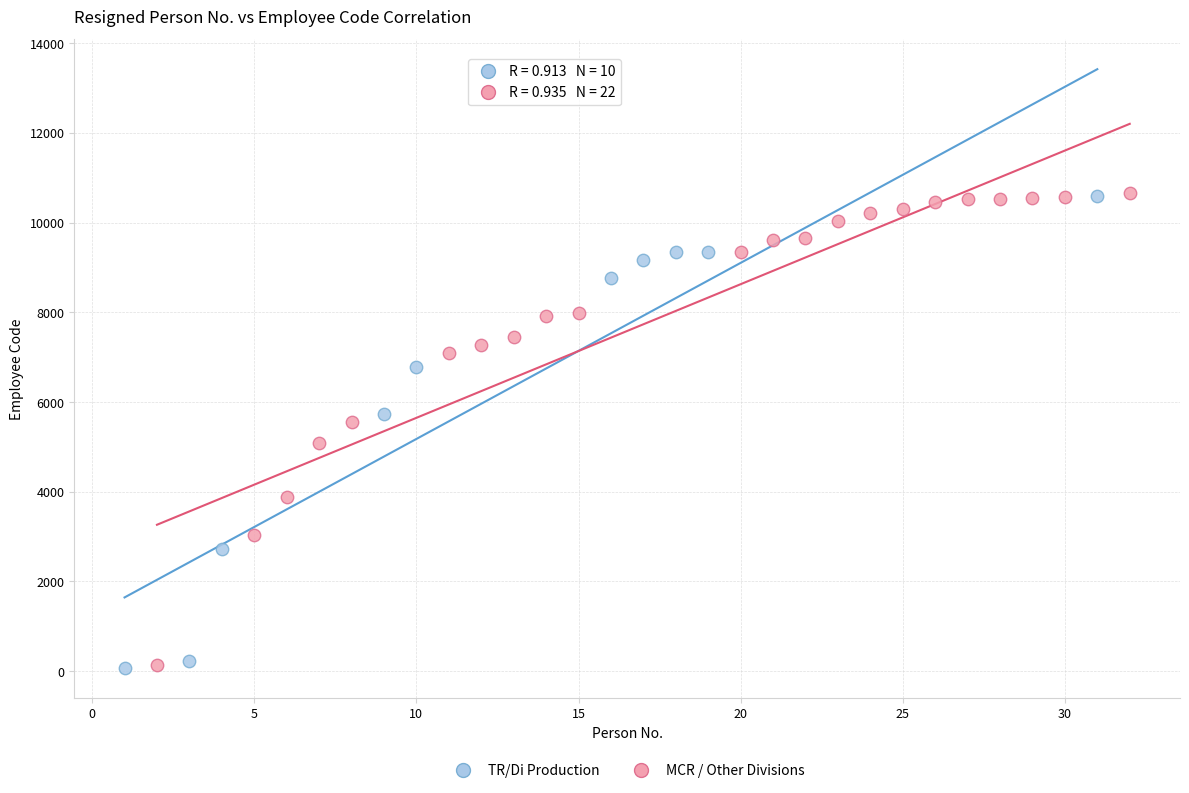

What are all the series names shown in the legend?

TR/Di Production, MCR / Other Divisions